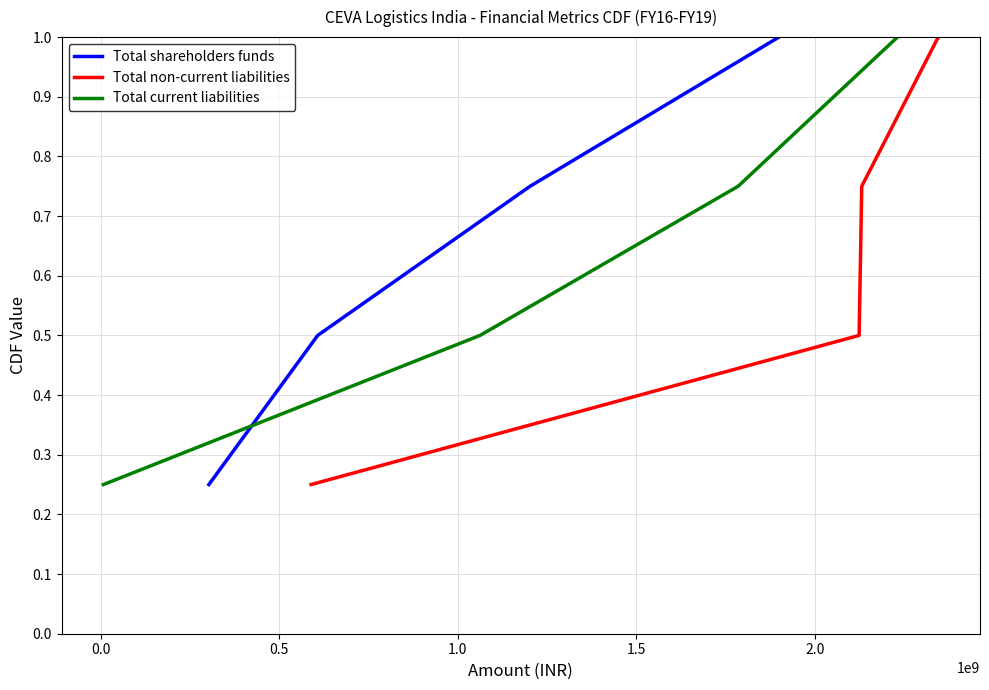

What is the average value of the Total shareholders funds series?

0.6